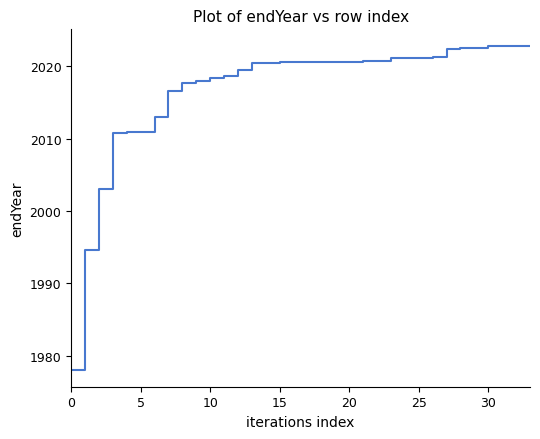

What is the maximum value shown in the chart?

2022.8